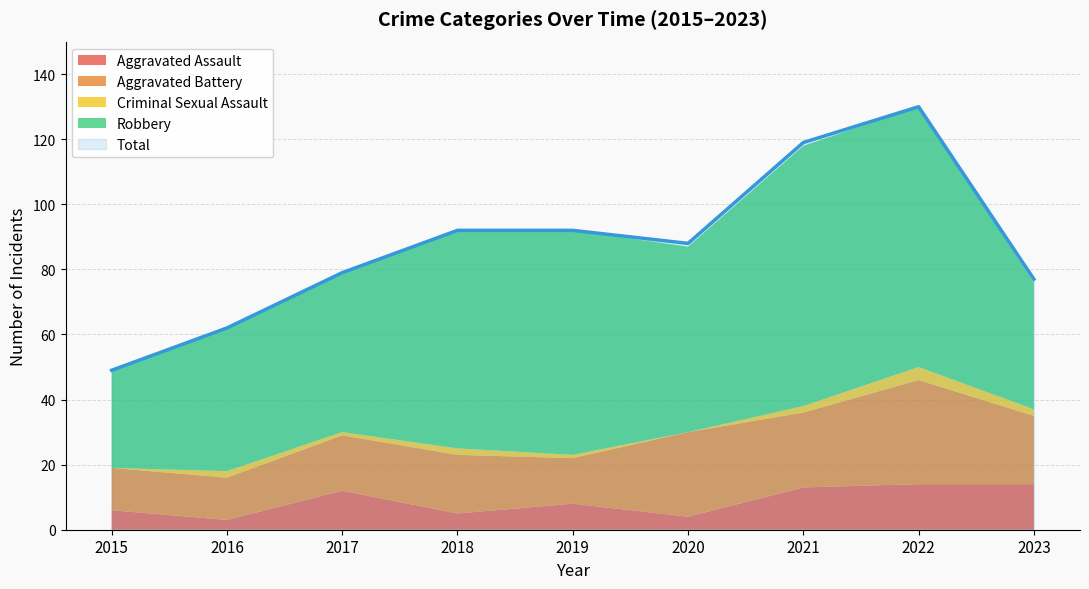

The value of Aggravated Battery at 2016 is 13. True or false?

True